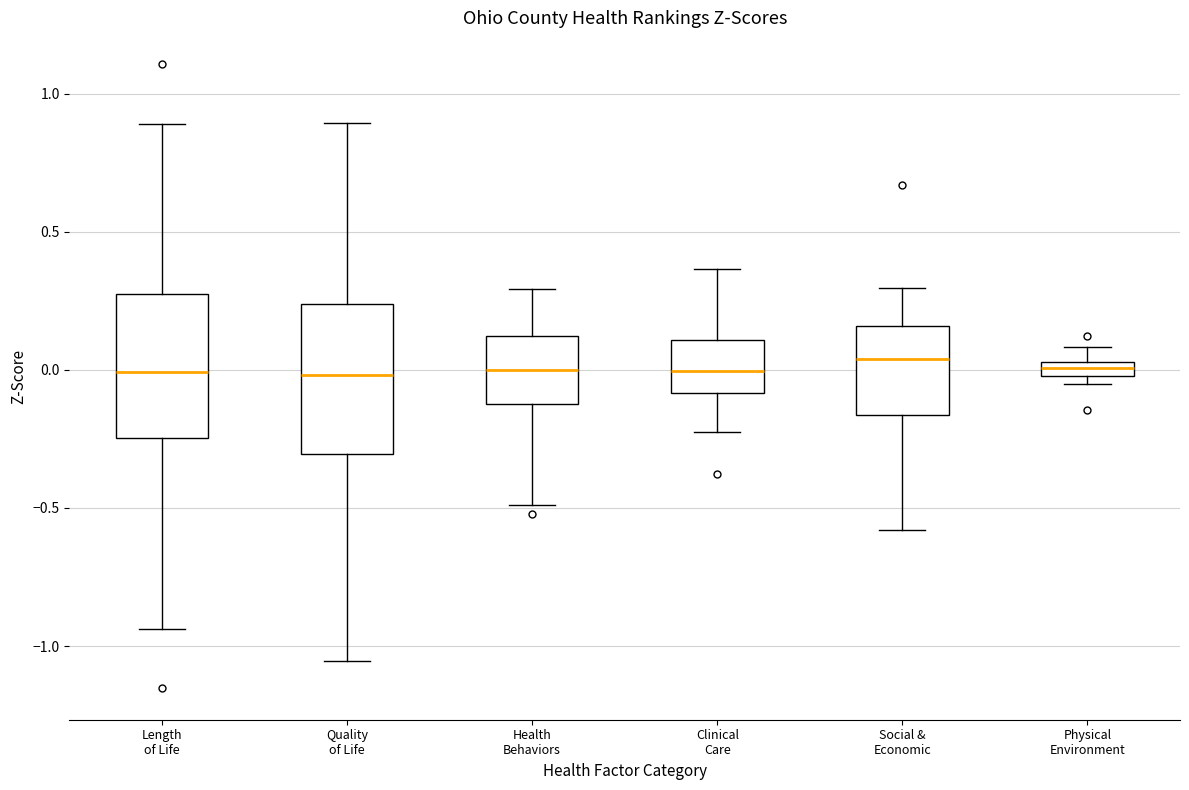

Where is the upper edge of the box for Quality of Life on the y-axis? The values are not printed on the chart, so give them approximately, as read against the axis.

0.25